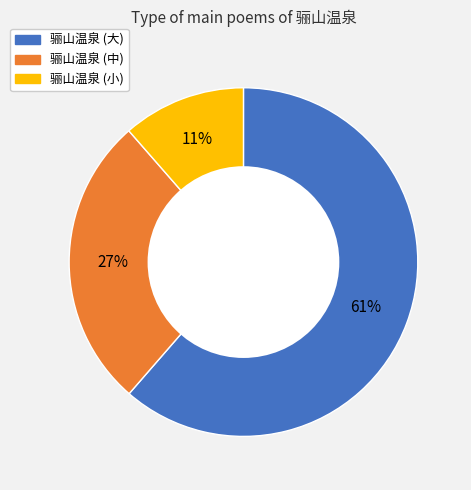

To the nearest percent, what is the average slice percentage?

33%